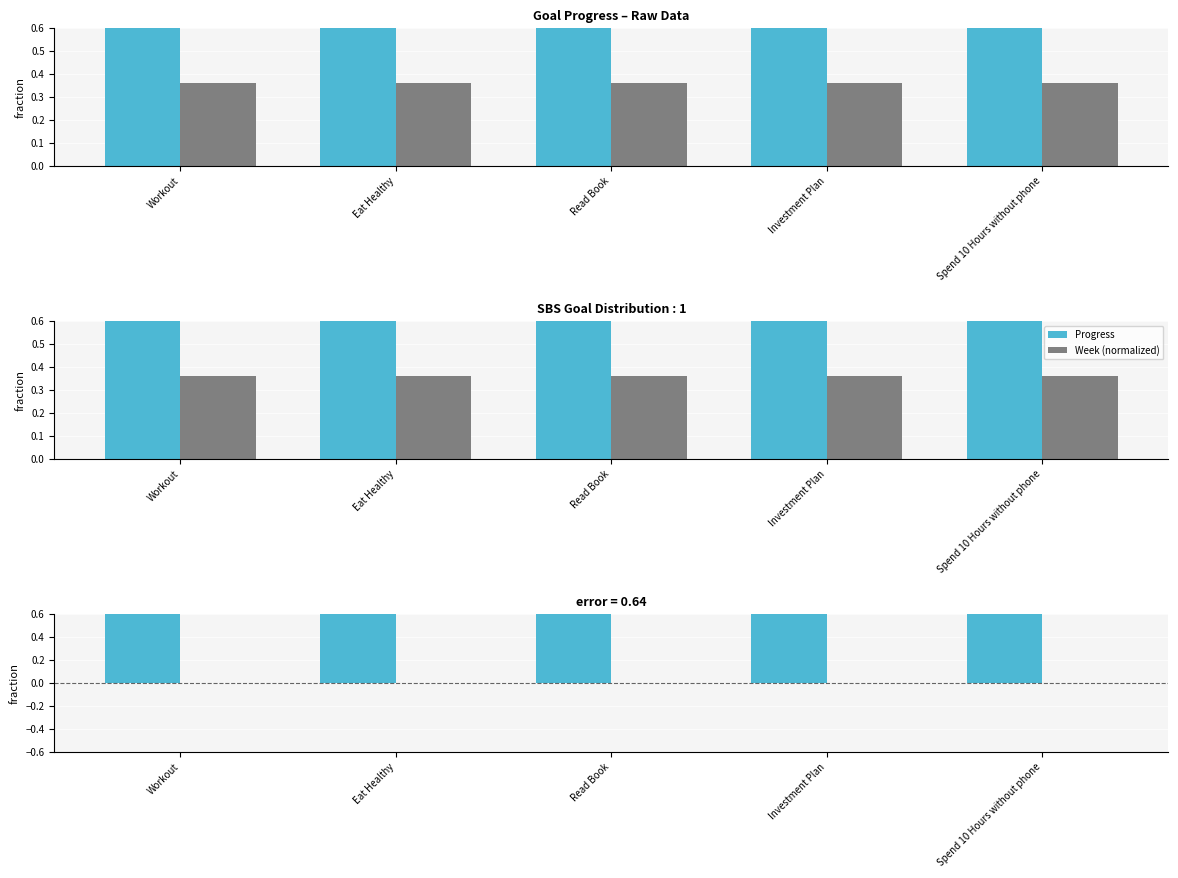

Rank the categories by Baseline value from highest to lowest.

Workout, Eat Healthy, Read Book, Investment Plan, Spend 10 Hours without phone